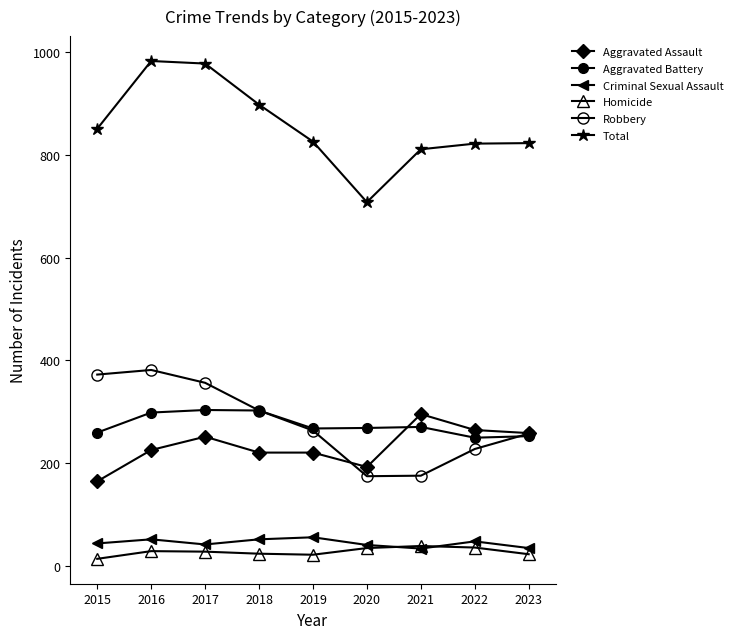

How many lines are shown in the chart?

6